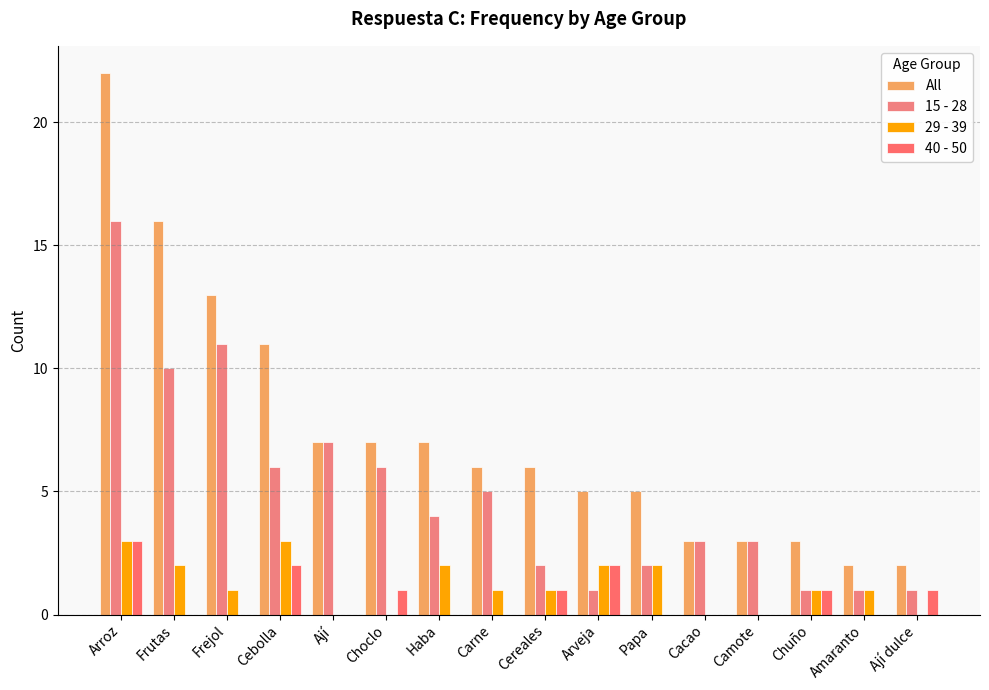

Rank the series at Amaranto from lowest to highest value.

40 - 50, 15 - 28, 29 - 39, All